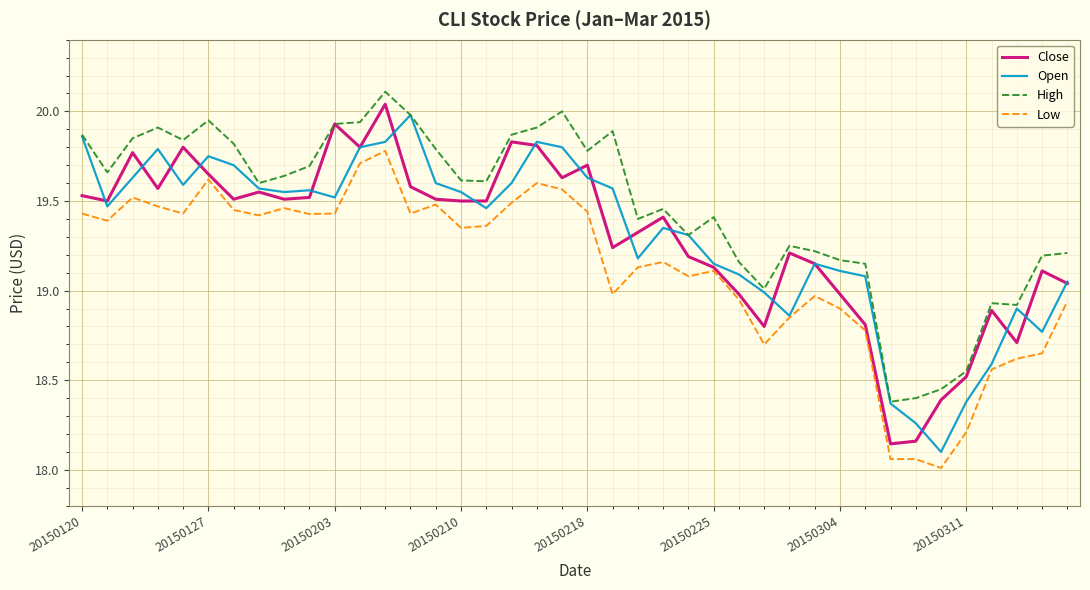

What is the minimum value shown in the chart?

18.0